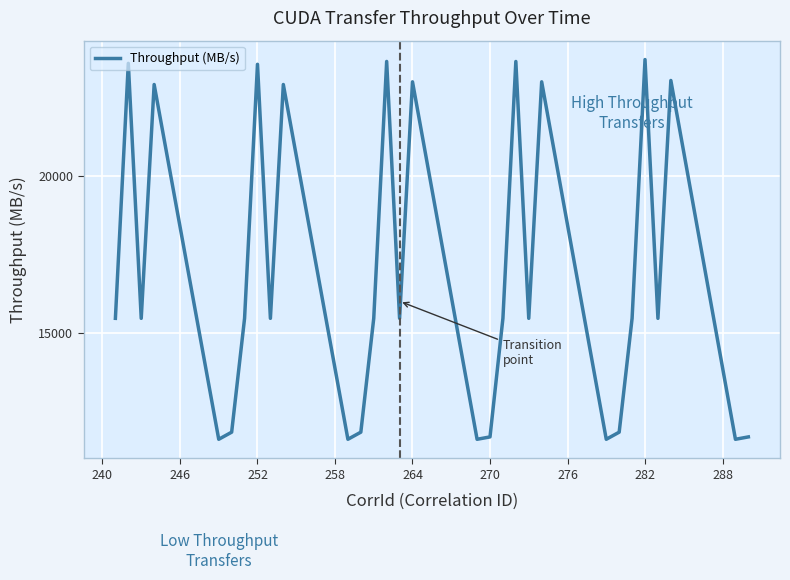

Does the chart have visible grid lines?

Yes